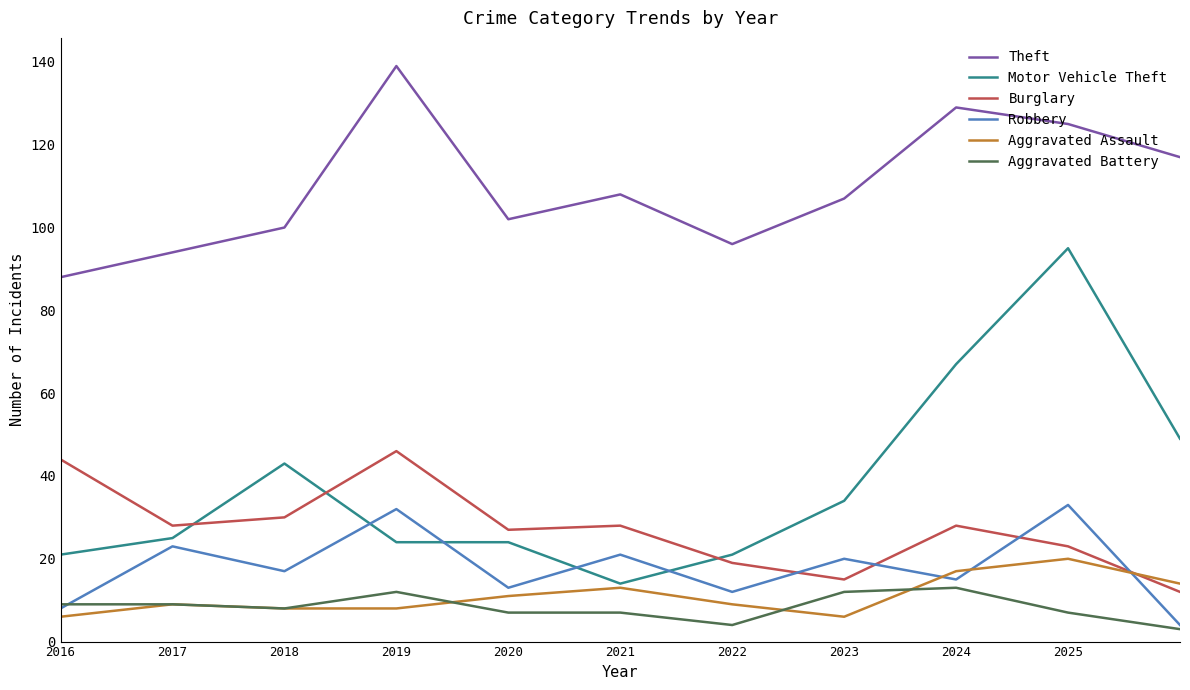

What are all the series names shown in the legend?

Theft, Motor Vehicle Theft, Burglary, Robbery, Aggravated Assault, Aggravated Battery